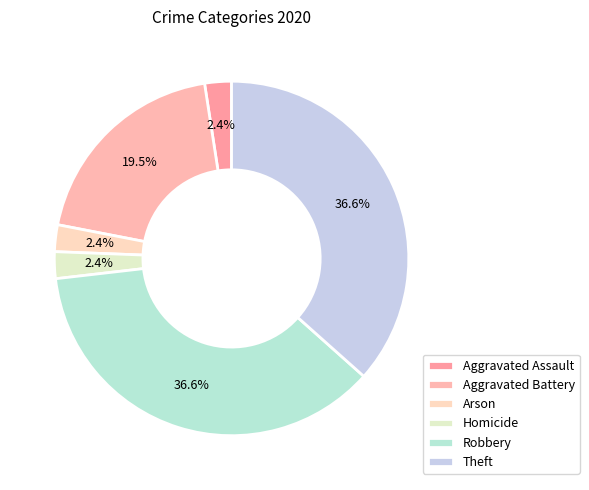

What percentage is the Arson slice, to the nearest percent?

2%